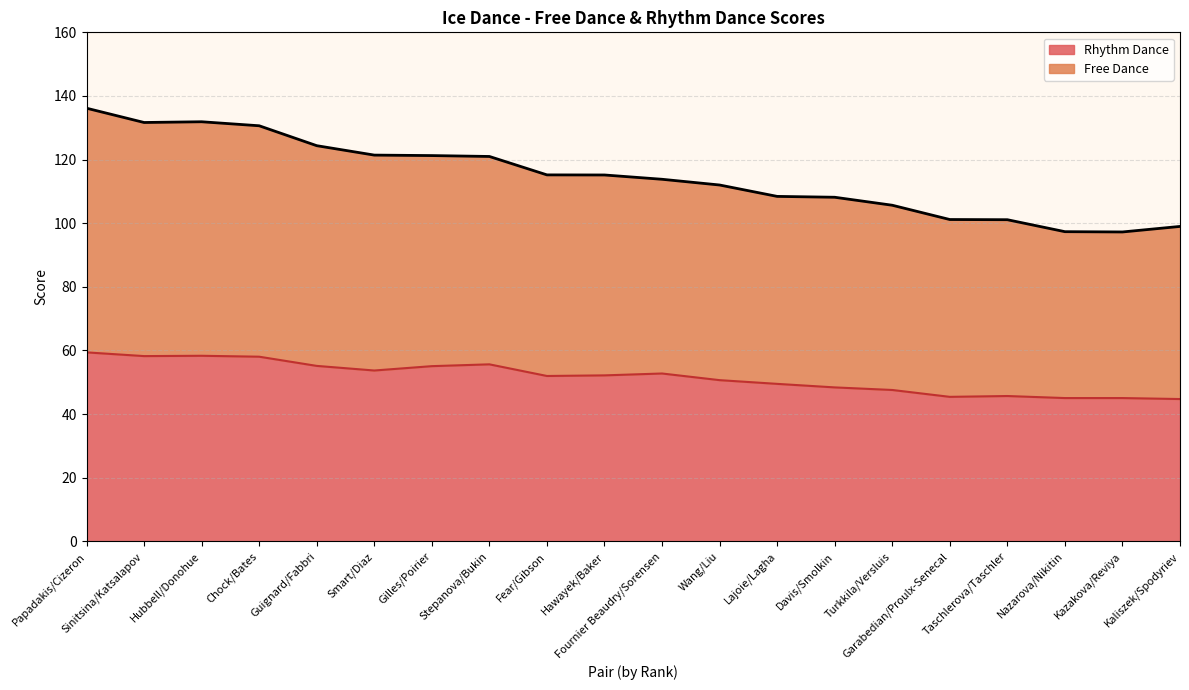

What is the difference between the maximum and minimum values in the Rhythm Dance series?

14.7